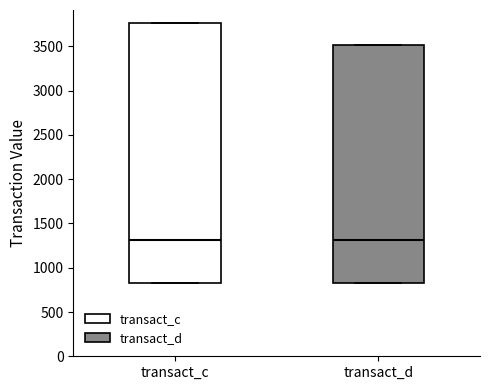

Reading left to right, transcribe this box plot: for each box, give where its median line is, the range the box spans, and where its two whiskers end, as read against the y-axis. The values are not printed on the chart, so give them approximately, as read against the axis.

transact_c: median 1300, box 850 to 3750, whiskers 850 to 3750
transact_d: median 1300, box 850 to 3500, whiskers 850 to 3500